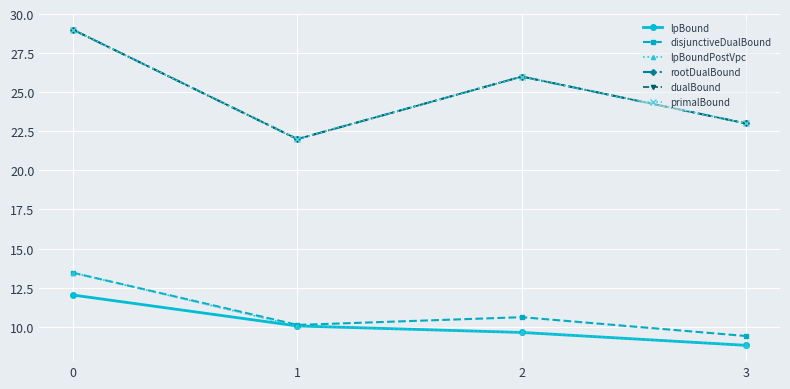

What is the value of the disjunctiveDualBound point at the 3rd from the left?

10.6